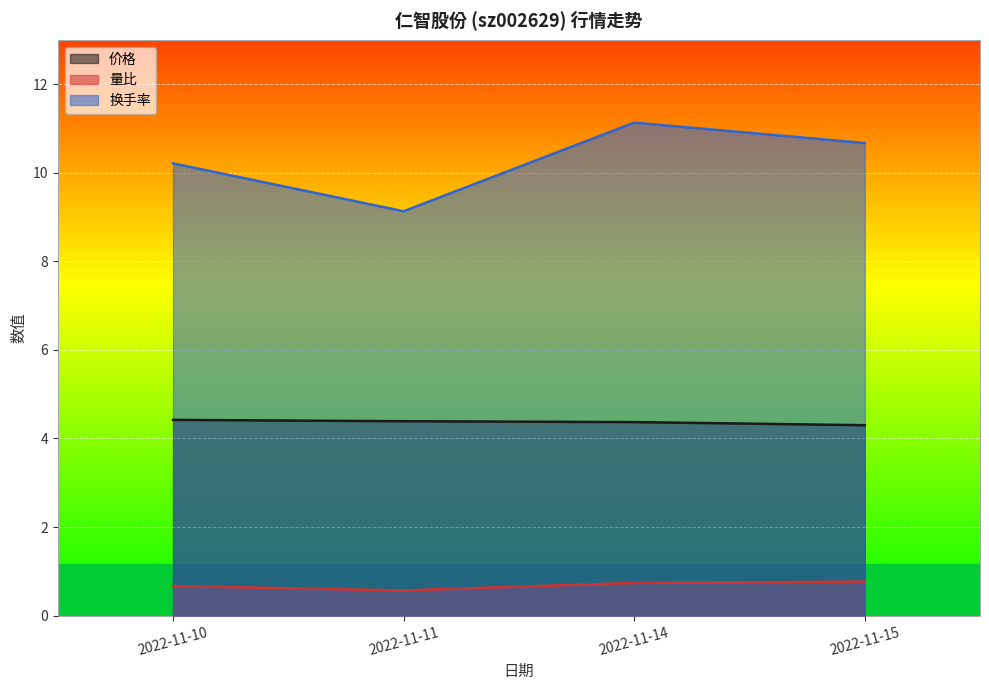

Reading right to left, what are all the values shown in this chart?

价格: 2022-11-15=4.3	2022-11-14=4.4	2022-11-11=4.4	2022-11-10=4.4
量比: 2022-11-15=0.8	2022-11-14=0.7	2022-11-11=0.6	2022-11-10=0.7
换手率: 2022-11-15=10.7	2022-11-14=11.1	2022-11-11=9.1	2022-11-10=10.2